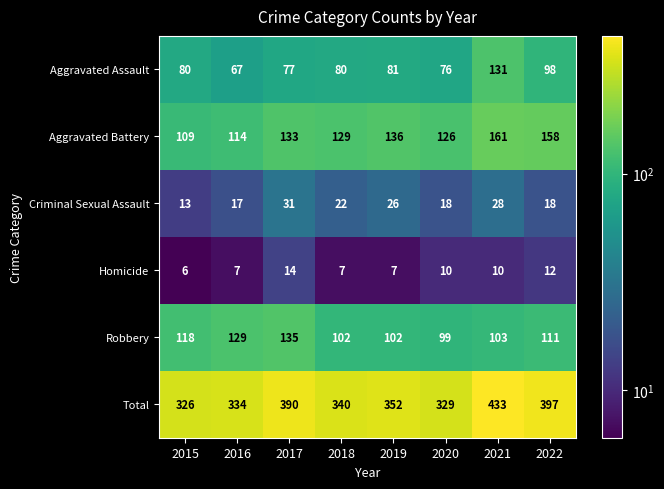

What is the difference between the Robbery values at 2015 and 2022?

7